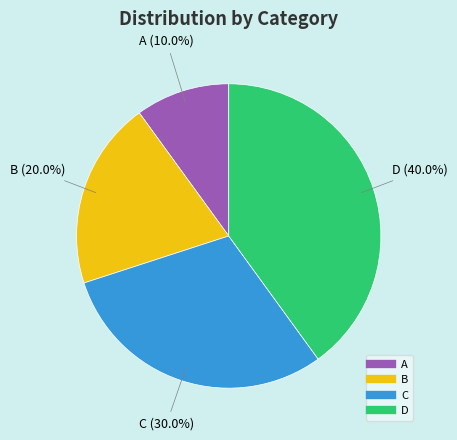

Is there a majority slice in this chart?

No